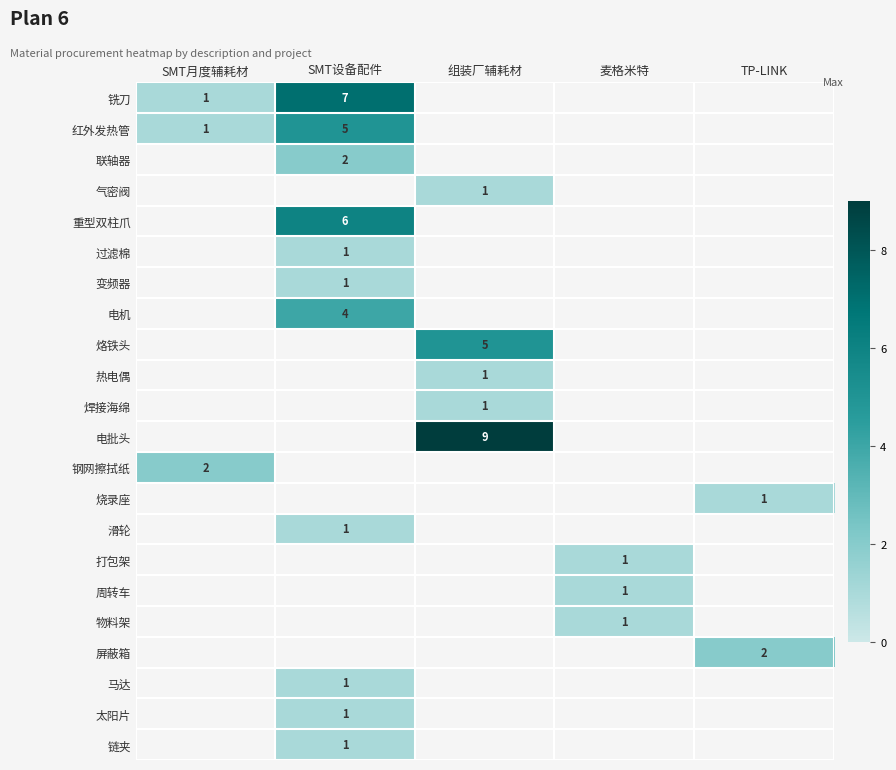

The 电机 series shows 4 at SMT设备配件. True or false?

True